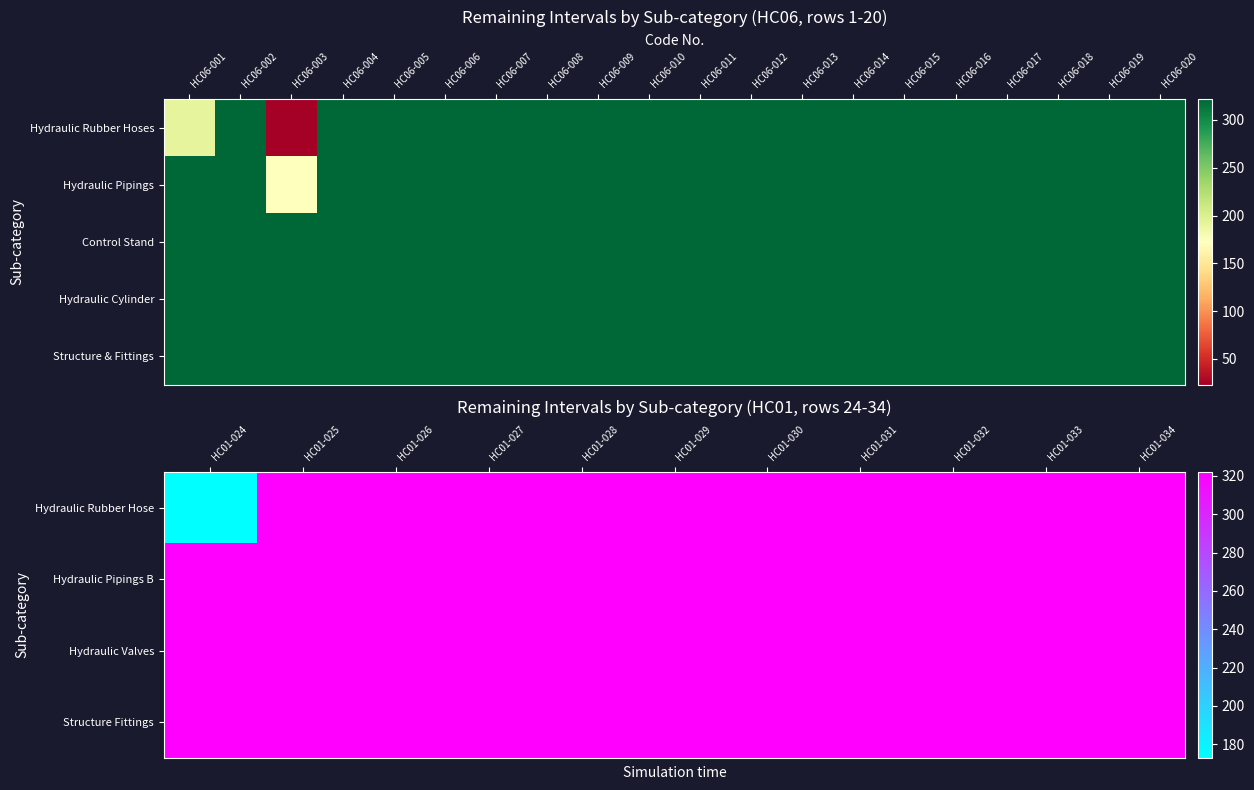

Which series has the largest total across all categories?

Control Stand